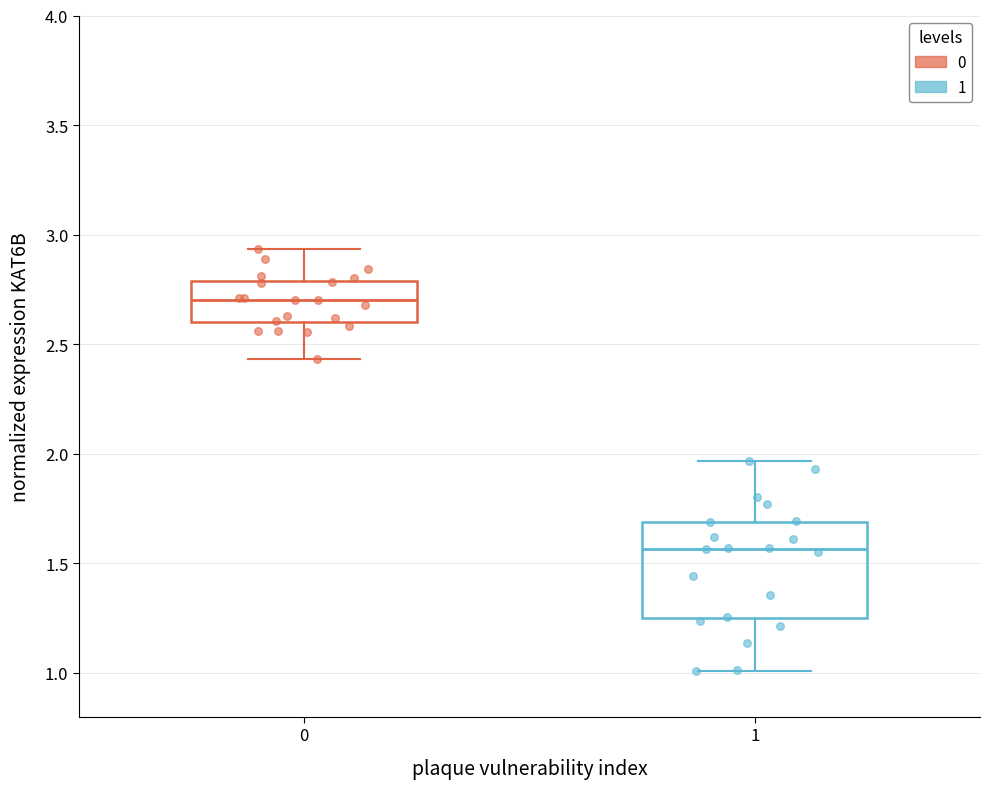

Which box has the lowest median line?

1